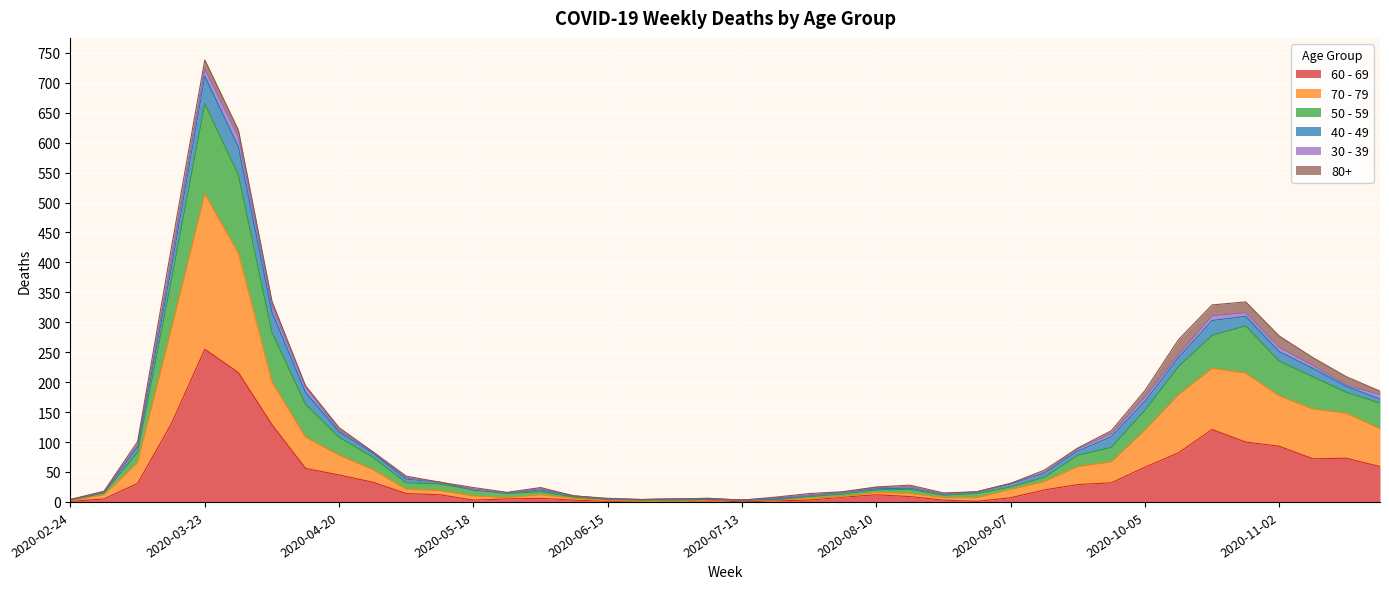

Rank the categories by 60 - 69 value from lowest to highest.

2020-06-22, 2020-06-29, 2020-07-13, 2020-02-24, 2020-06-15, 2020-08-31, 2020-07-20, 2020-05-18, 2020-06-08, 2020-07-06, 2020-07-27, 2020-08-24, 2020-03-02, 2020-05-25, 2020-06-01, 2020-09-07, 2020-08-03, 2020-08-17, 2020-05-11, 2020-08-10, 2020-05-04, 2020-09-14, 2020-09-21, 2020-03-09, 2020-09-28, 2020-04-27, 2020-04-20, 2020-04-13, 2020-10-05, 2020-11-23, 2020-11-09, 2020-11-16, 2020-10-12, 2020-11-02, 2020-10-26, 2020-10-19, 2020-04-06, 2020-03-16, 2020-03-30, 2020-03-23